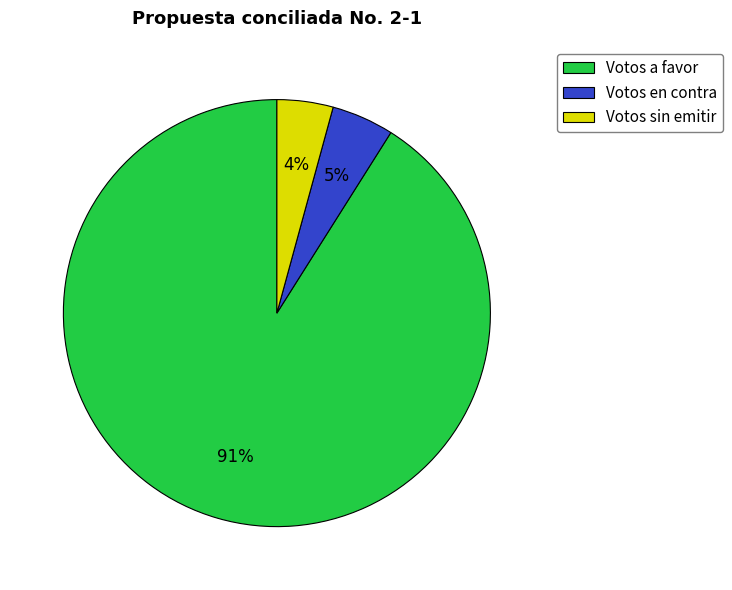

Count the number of slices in the pie.

3